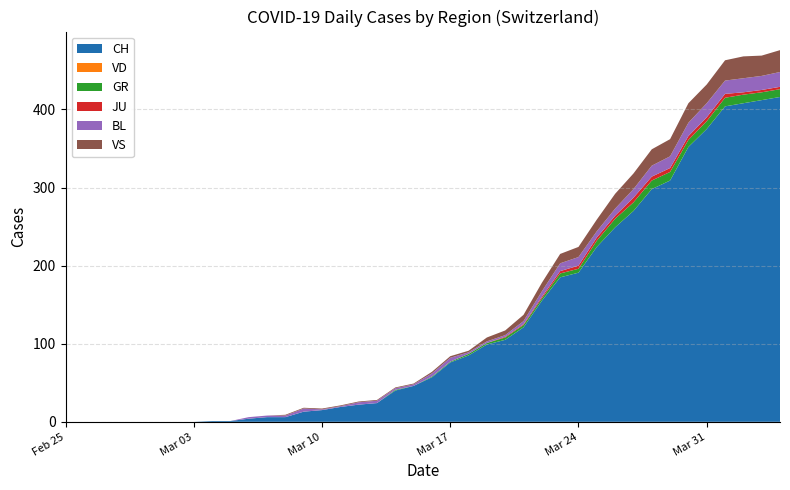

Reading left to right, what are all the values shown in this chart?

CH: 0=0	1=0	2=0	3=0	4=0	5=0	6=0	7=0	8=1	9=1	10=4	11=6	12=6	13=13	14=15	15=19	16=22	17=24	18=40	19=46	20=57	21=76	22=85	23=99	24=105	25=121	26=155	27=185	28=191	29=224	30=249	31=270	32=298	33=309	34=352	35=375	36=404	37=408	38=412	39=416
VD: 0=0	1=0	2=0	3=0	4=0	5=0	6=0	7=0	8=0	9=0	10=0	11=0	12=0	13=0	14=0	15=0	16=0	17=0	18=0	19=0	20=0	21=0	22=0	23=0	24=0	25=0	26=0	27=0	28=0	29=0	30=0	31=0	32=0	33=0	34=0	35=0	36=0	37=0	38=0	39=0
GR: 0=0	1=0	2=0	3=0	4=0	5=0	6=0	7=0	8=0	9=0	10=0	11=0	12=0	13=0	14=0	15=0	16=0	17=0	18=1	19=0	20=1	21=1	22=2	23=2	24=3	25=3	26=3	27=5	28=5	29=8	30=11	31=11	32=11	33=11	34=9	35=10	36=11	37=11	38=10	39=10
JU: 0=0	1=0	2=0	3=0	4=0	5=0	6=0	7=0	8=0	9=0	10=0	11=0	12=0	13=0	14=0	15=0	16=0	17=0	18=0	19=0	20=0	21=0	22=0	23=0	24=1	25=1	26=2	27=3	28=4	29=4	30=4	31=6	32=5	33=5	34=5	35=5	36=5	37=3	38=3	39=3
BL: 0=0	1=0	2=0	3=0	4=0	5=0	6=0	7=0	8=0	9=0	10=2	11=2	12=2	13=4	14=1	15=1	16=3	17=3	18=2	19=2	20=4	21=5	22=2	23=2	24=2	25=4	26=7	27=10	28=11	29=8	30=9	31=11	32=14	33=15	34=17	35=18	36=17	37=18	38=18	39=19
VS: 0=0	1=0	2=0	3=0	4=0	5=0	6=0	7=0	8=0	9=0	10=0	11=0	12=1	13=1	14=1	15=1	16=1	17=1	18=1	19=1	20=2	21=2	22=2	23=5	24=6	25=8	26=11	27=12	28=13	29=15	30=19	31=20	32=21	33=22	34=25	35=24	36=26	37=28	38=26	39=28